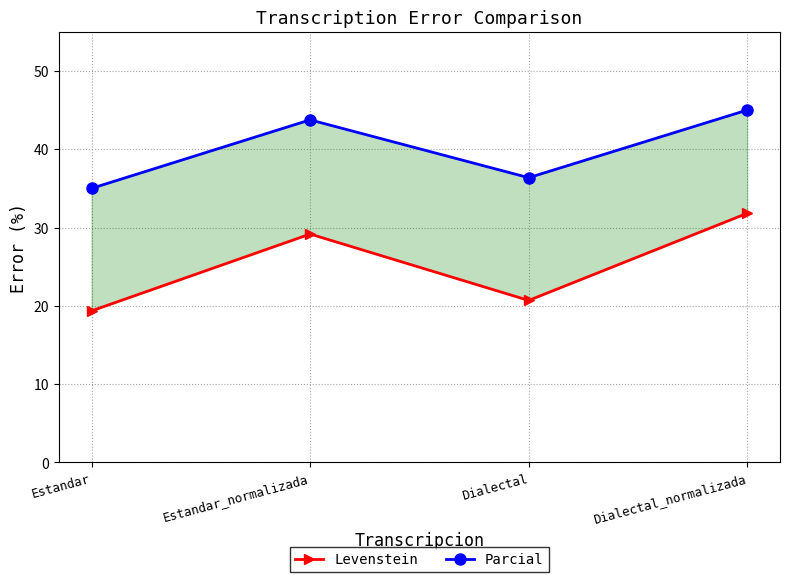

How many values in the Parcial series are below 43?

2